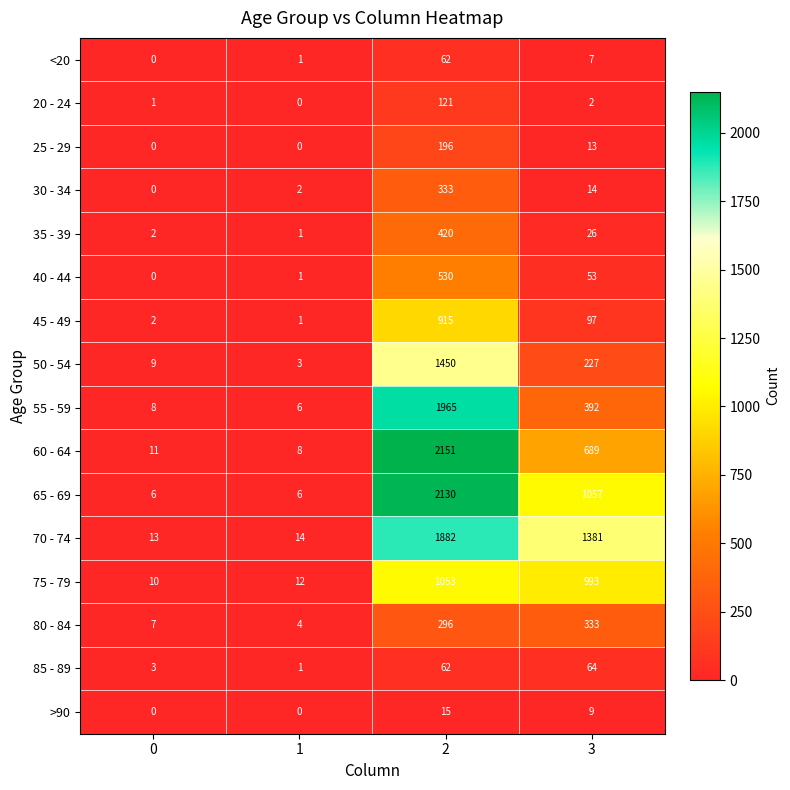

Read the >90 value at 3, to the nearest 5.

10